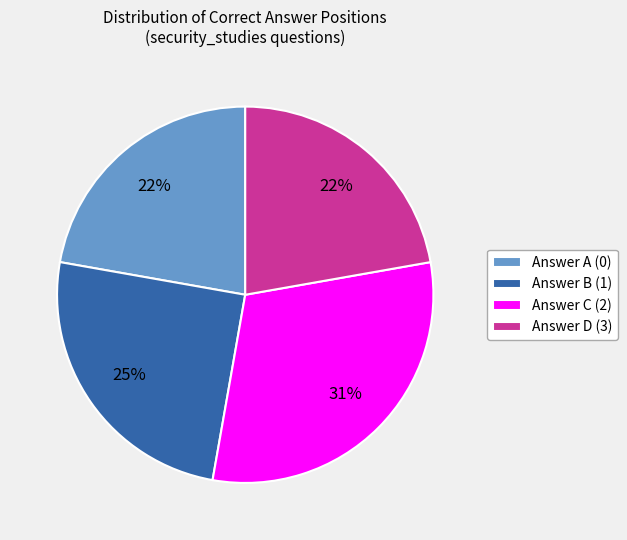

Is it true that Answer A (0) is 33% of the pie?

False